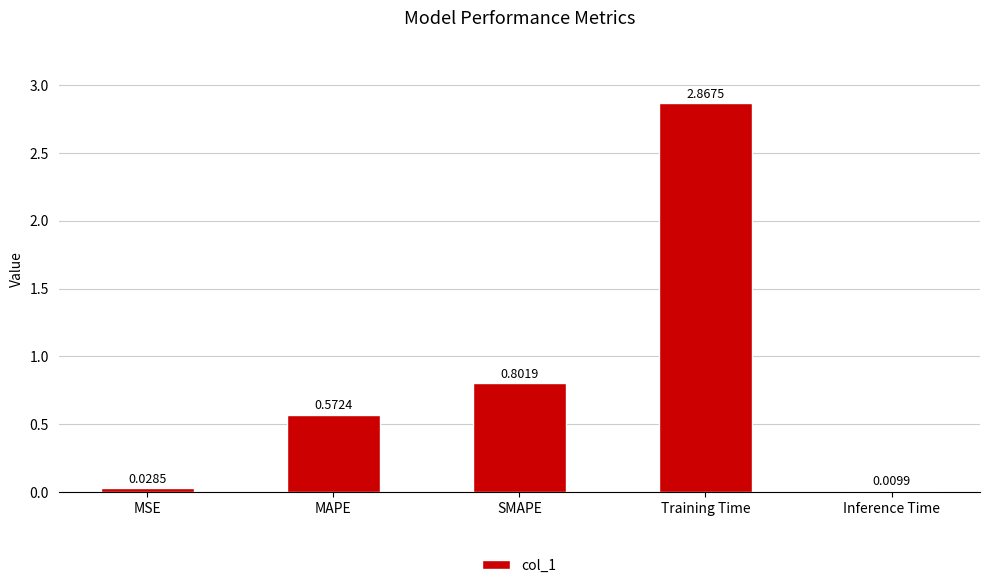

What is the sum of the values at MAPE and Training Time?

3.4